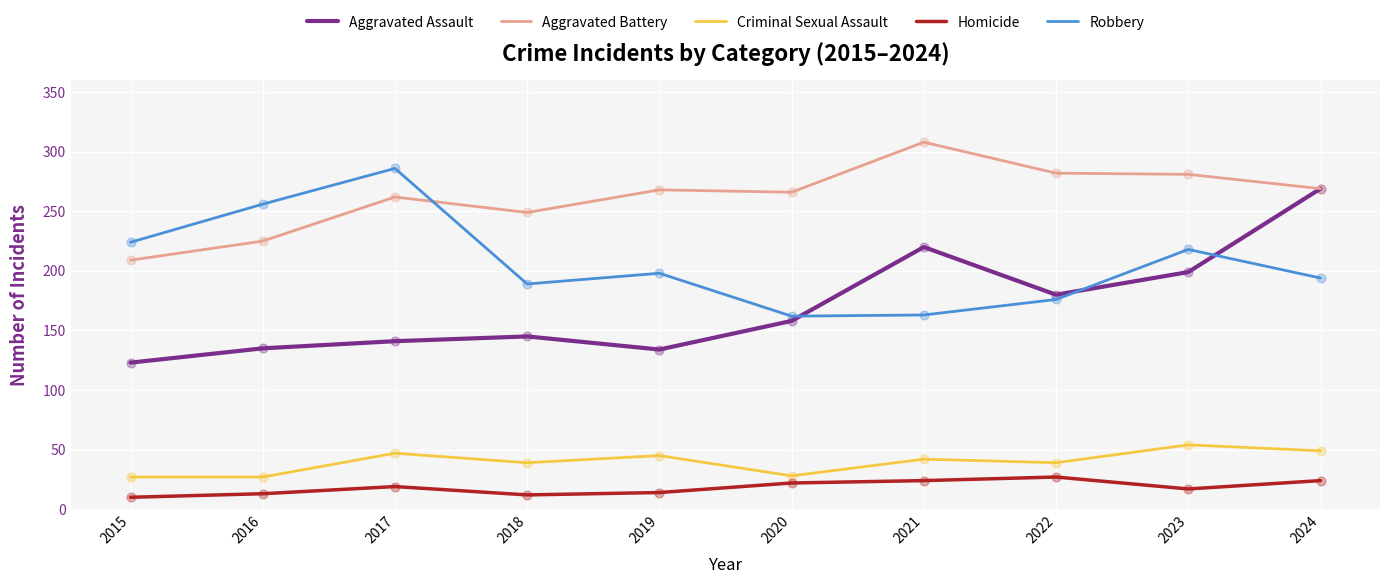

What is the total value across all series at 2018?

634